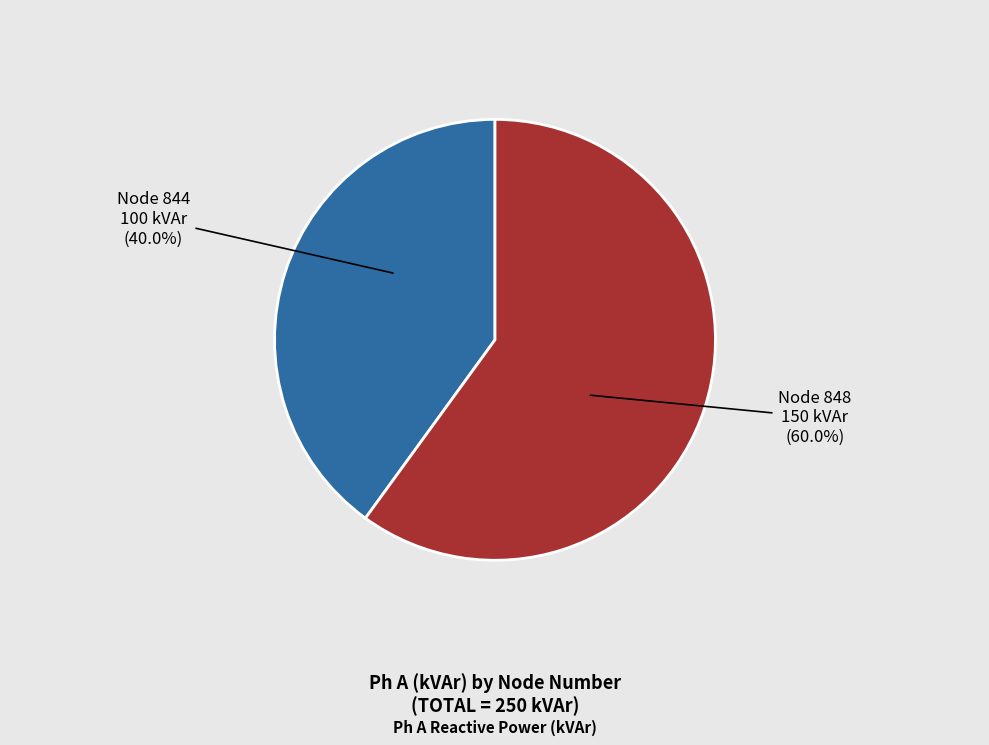

Is there any slice that represents more than half of the pie?

Yes